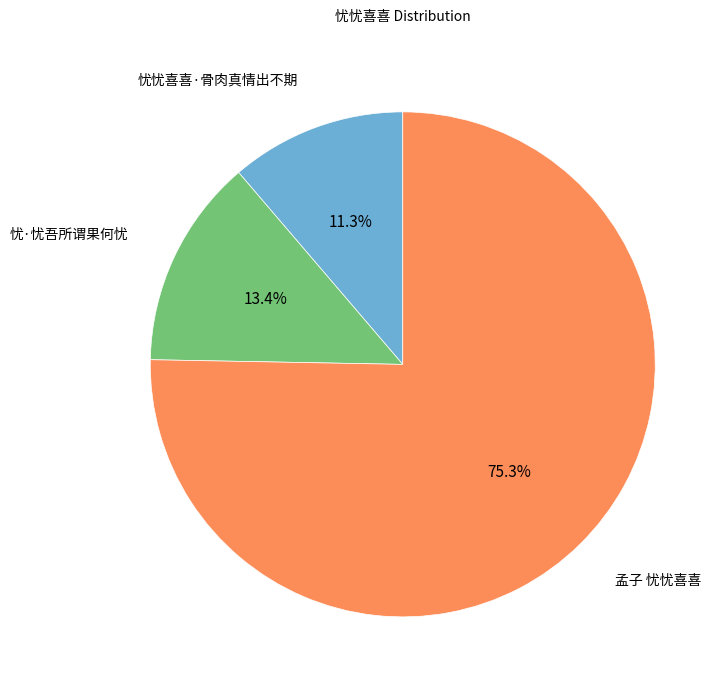

What is the total percentage of 孟子 忧忧喜喜 and 忧·忧吾所谓果何忧?

88.7%